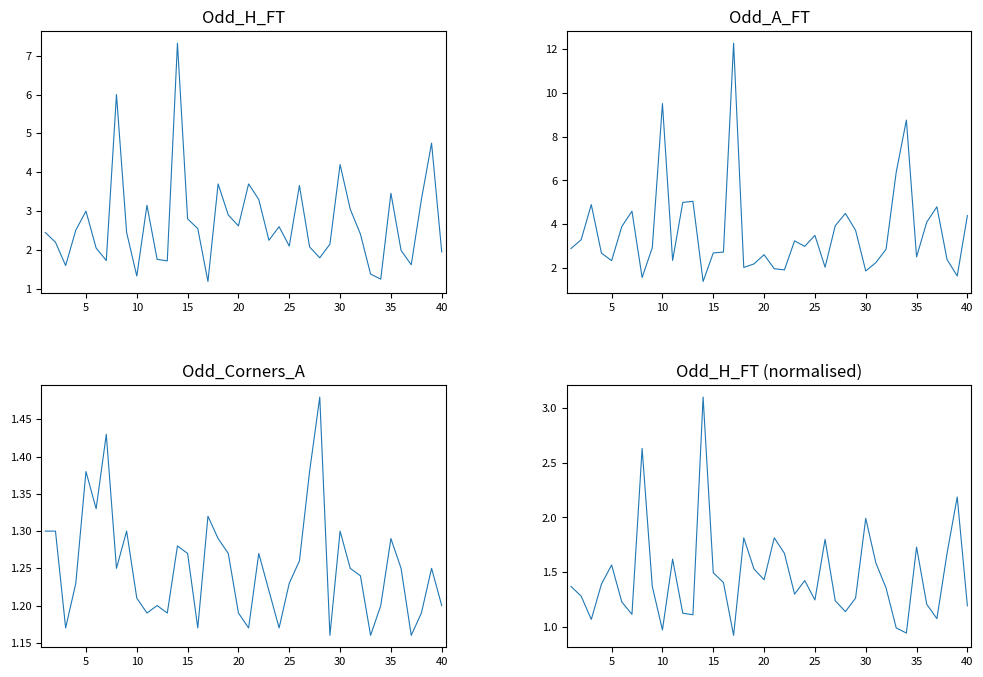

How many Odd_Corners_A values are between 1 and 2?

40